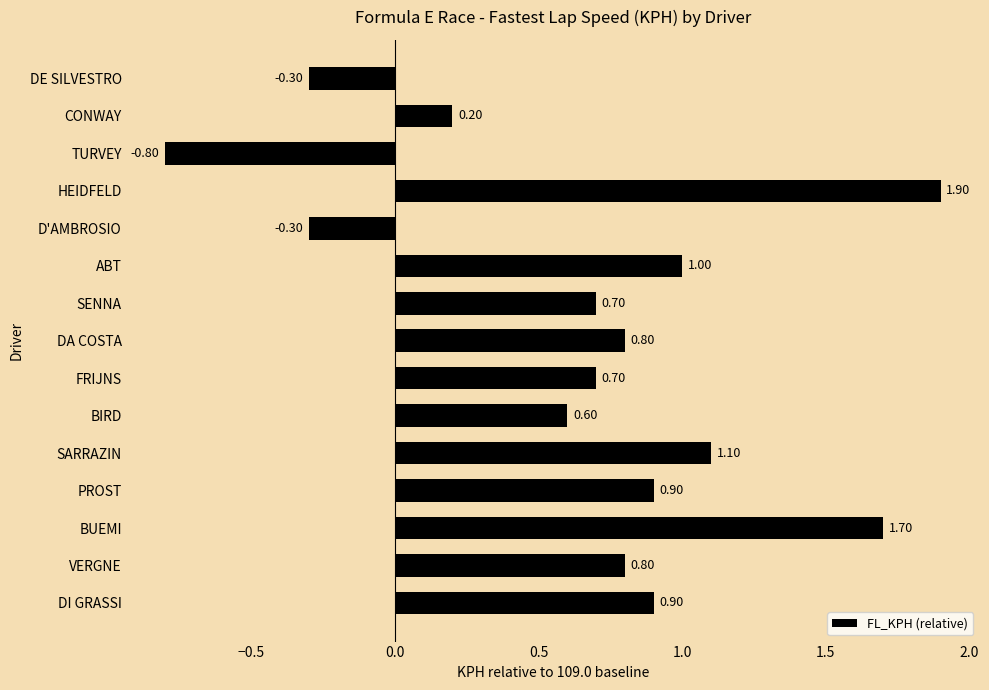

How many bars are there in total?

15